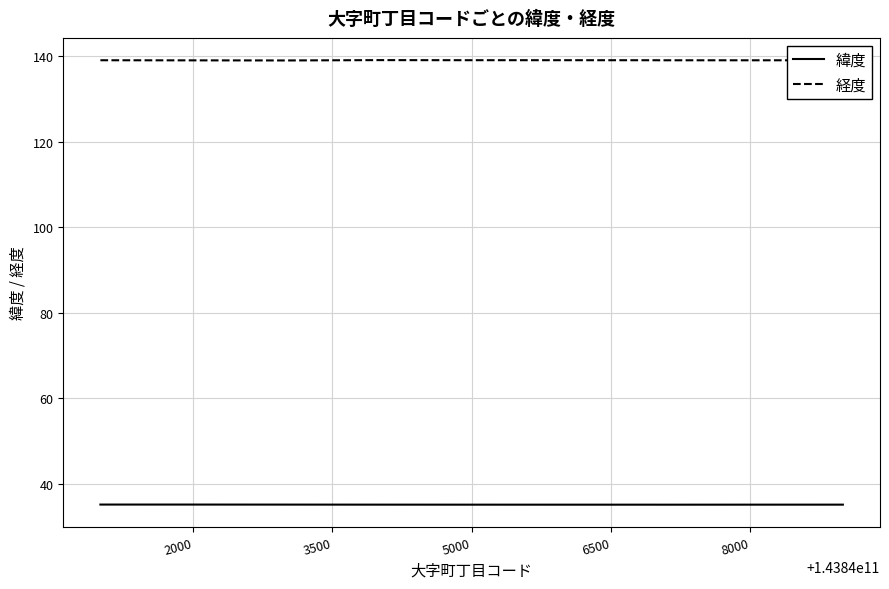

What is the maximum value for 緯度?

35.2